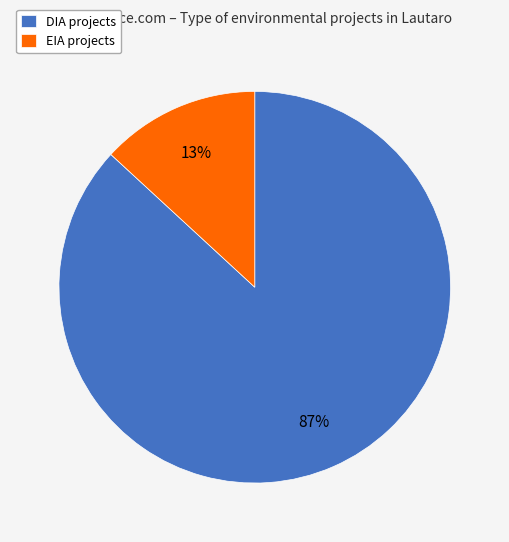

To the nearest percent, what is the combined percentage of EIA and DIA?

100%